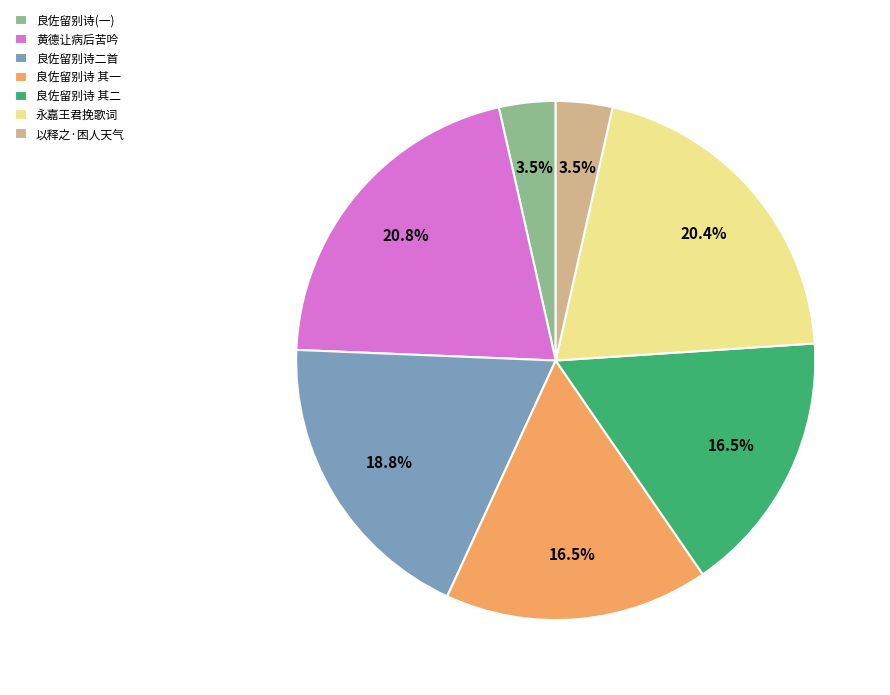

Approximately how many times larger is the value at 黄德让病后苦吟 compared to 良佐留别诗 其二?

1.3